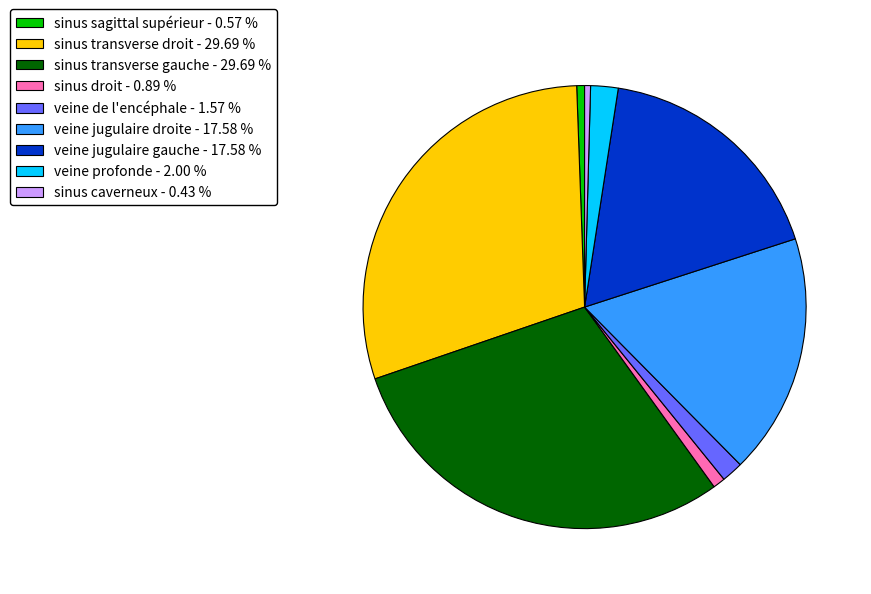

Is it true that sinus transverse gauche is 37% of the pie?

False